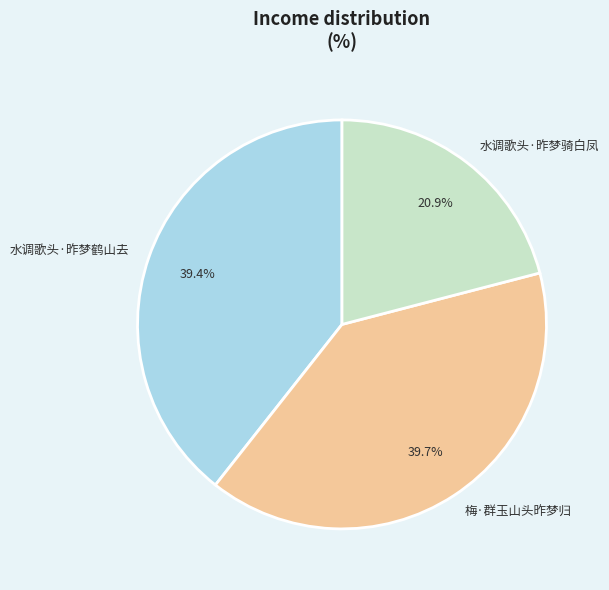

Is there any slice that represents more than half of the pie?

No